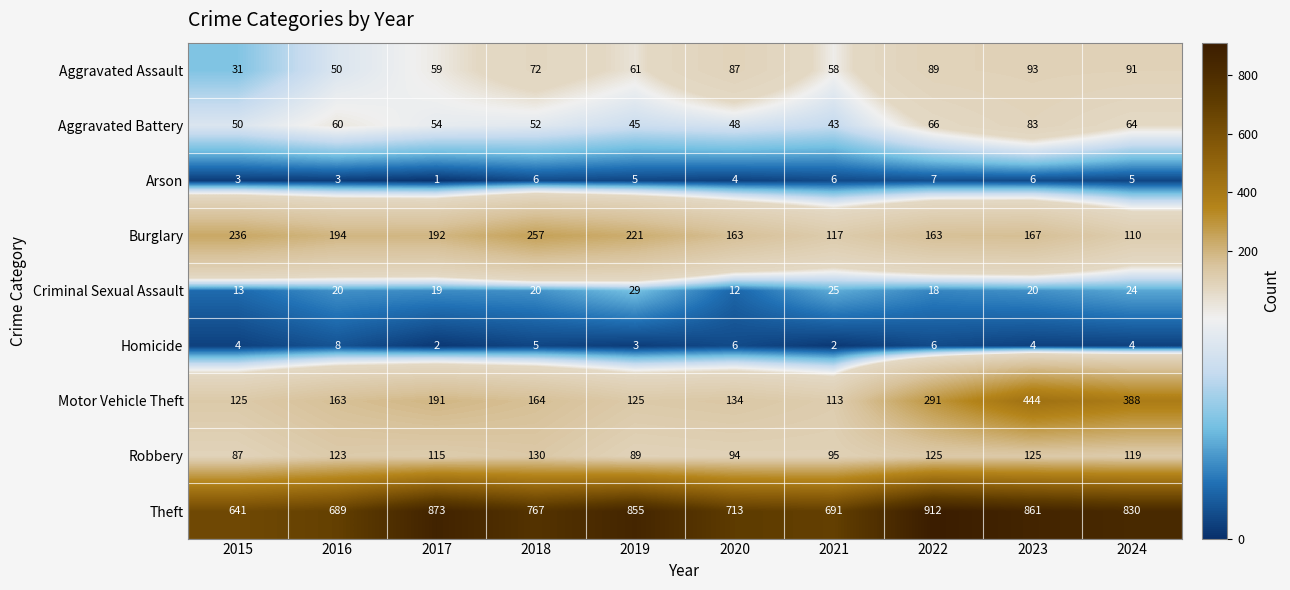

How many distinct data groups are displayed?

9